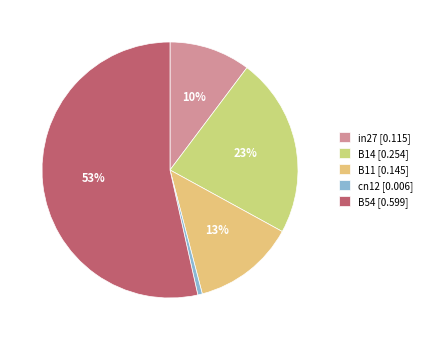

To the nearest percent, what portion does cn12 represent?

1%